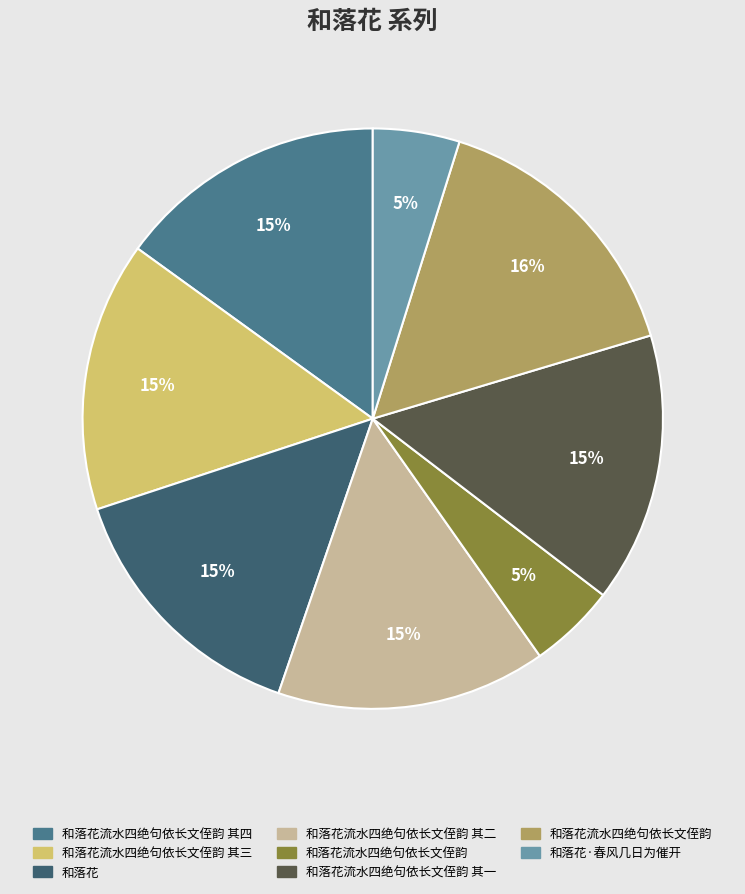

Does any single category account for the majority?

No